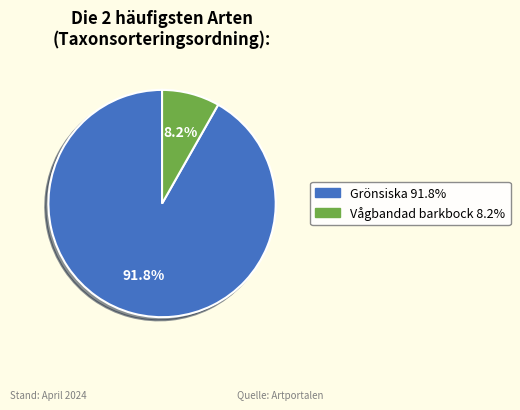

Is there a majority slice in this chart?

Yes